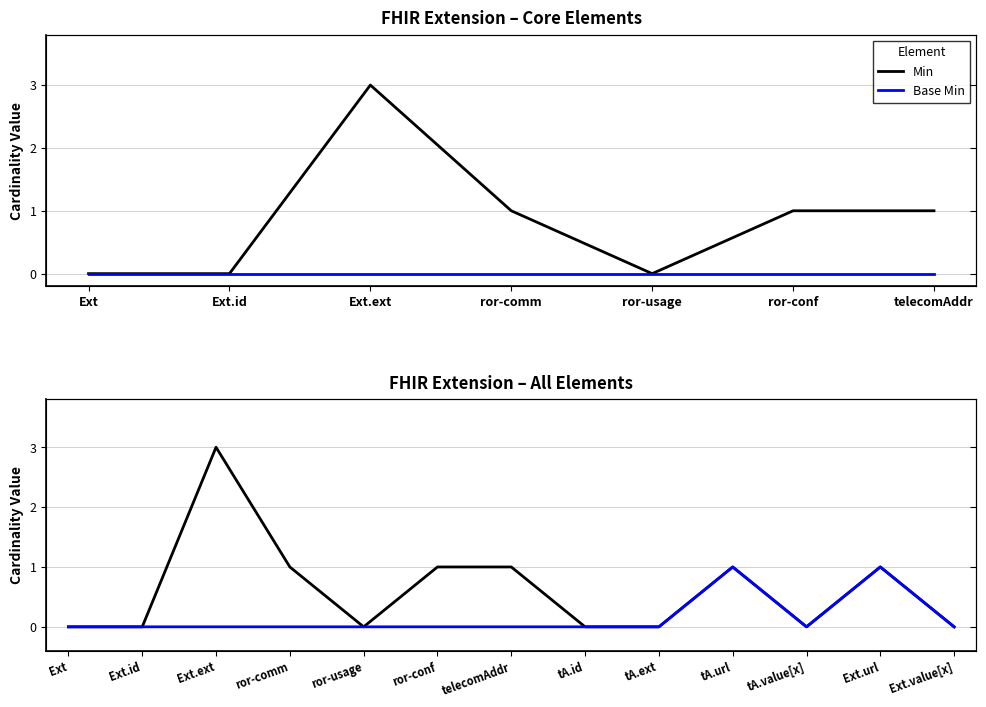

Where is the first local minimum for Base Min?

tA.value[x]